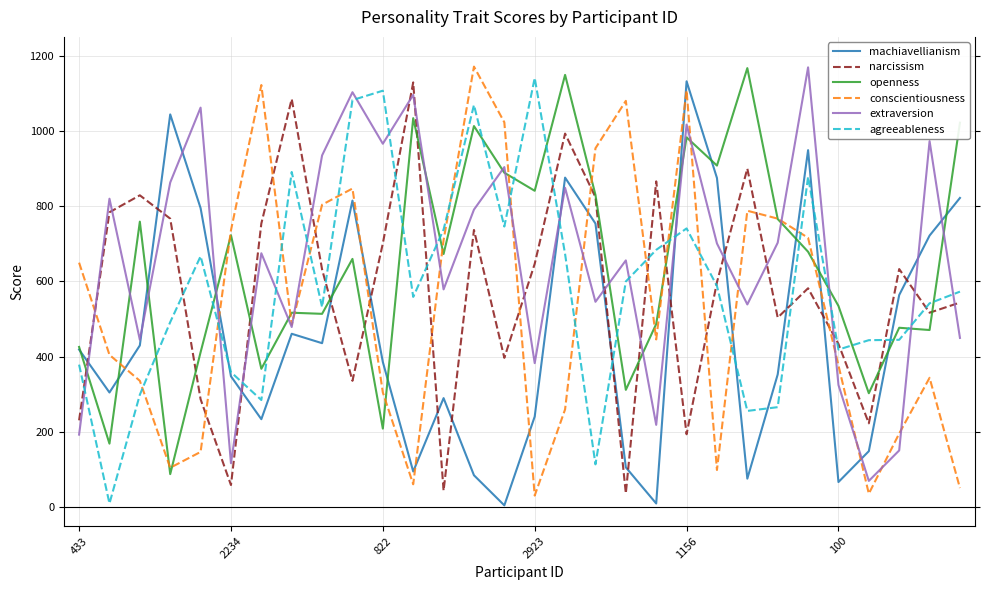

After their last crossing, which series has the higher values: narcissism or conscientiousness?

narcissism